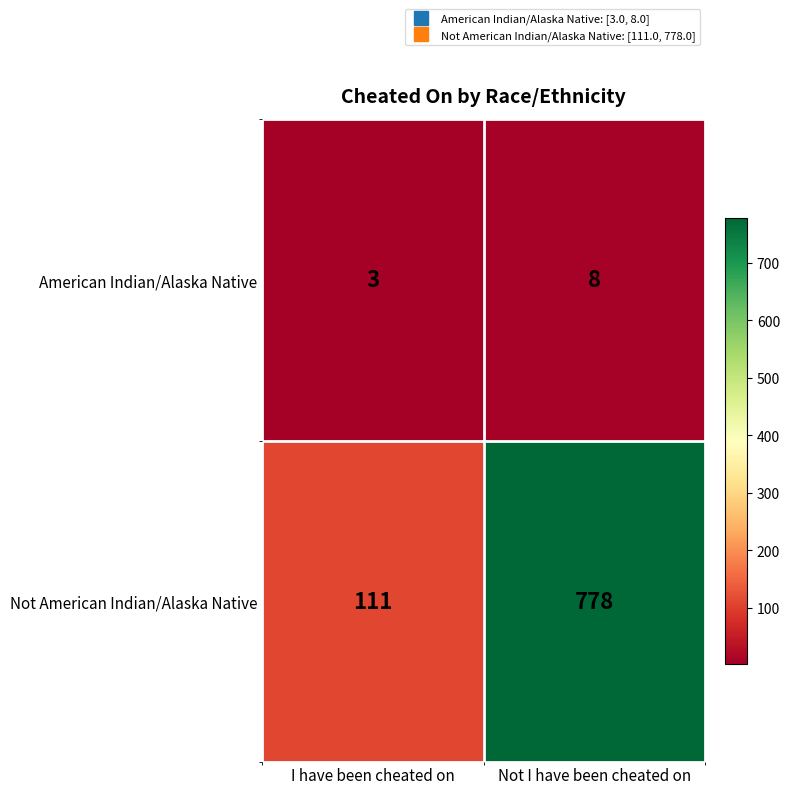

Is it true that Not American Indian/Alaska Native equals 111 at I have been cheated on?

True